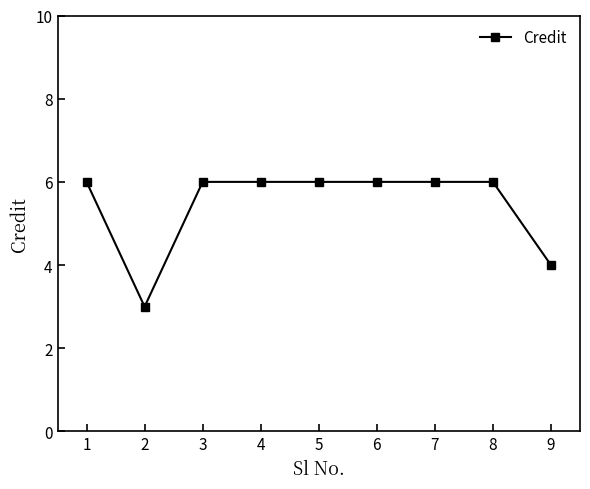

What value does the data have at 5?

6